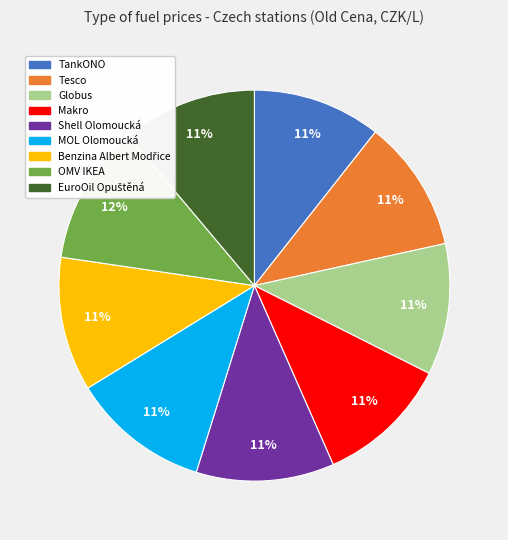

Is there any slice that represents more than half of the pie?

No